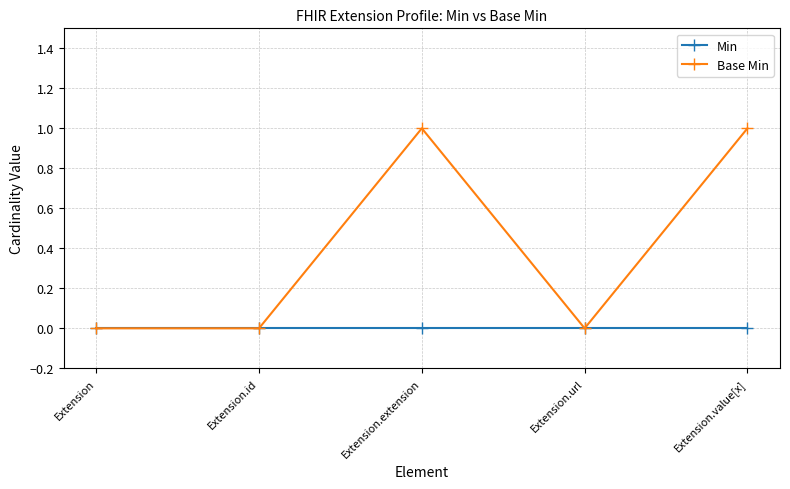

How many lines are shown in the chart?

2